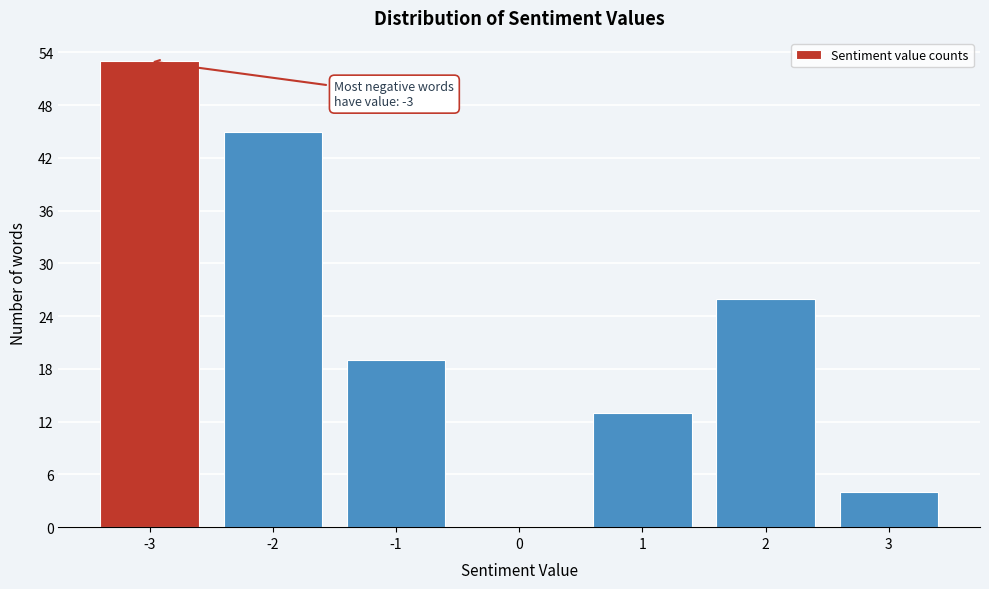

Over which range of the x-axis is the bar tallest?

-3.5 to -2.5